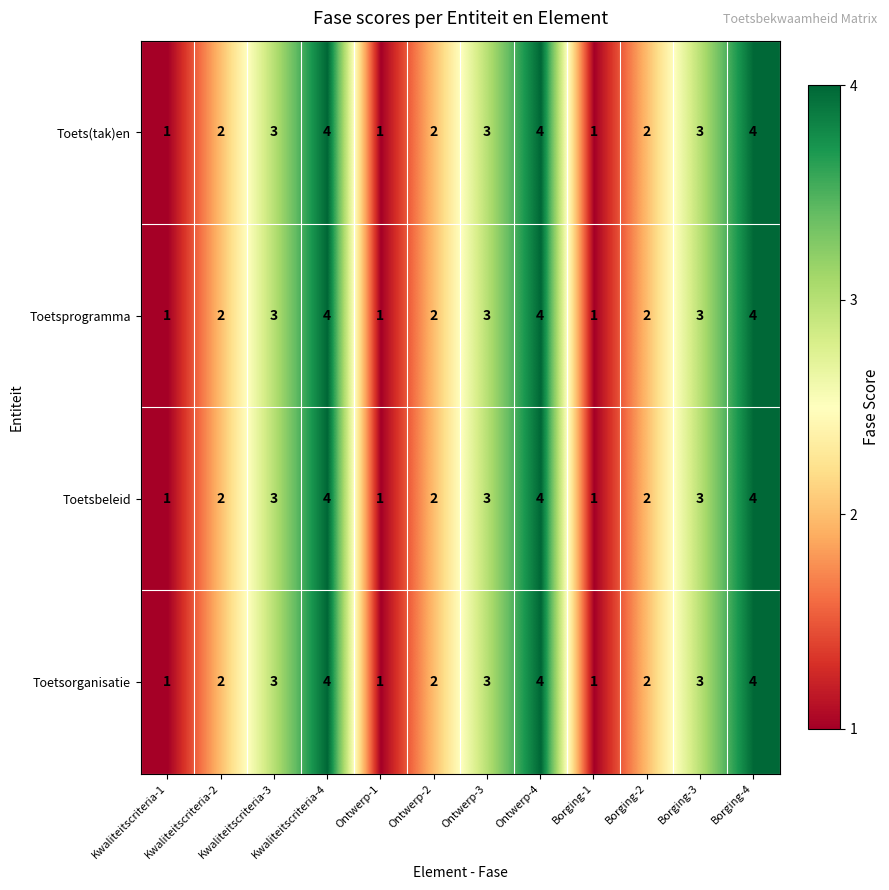

Count the Toetsbeleid values in the range 2 to 4.

9